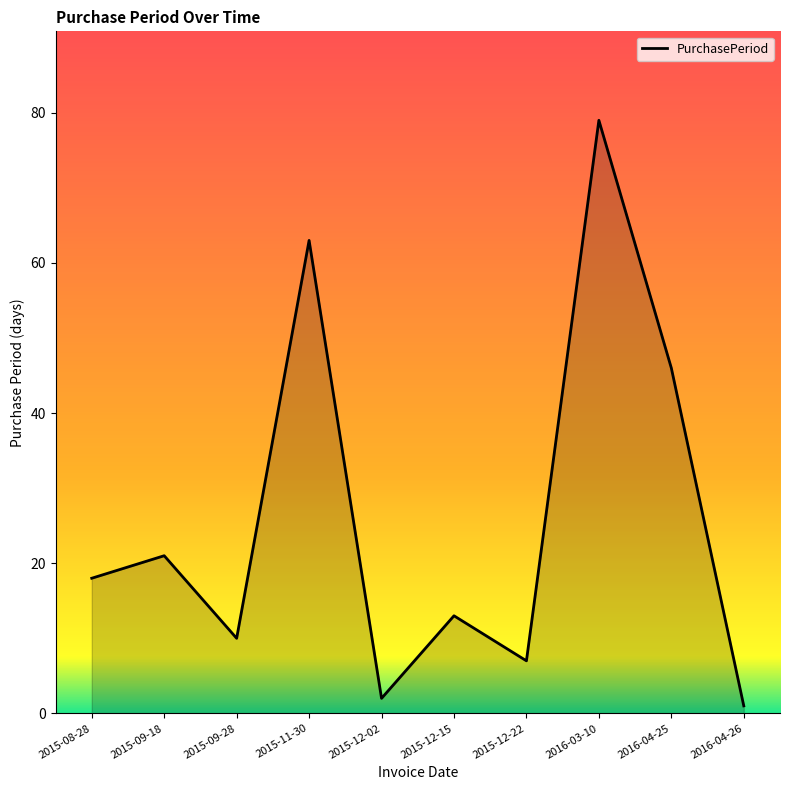

List the labels in order of value, smallest first.

2016-04-26, 2015-12-02, 2015-12-22, 2015-09-28, 2015-12-15, 2015-08-28, 2015-09-18, 2016-04-25, 2015-11-30, 2016-03-10